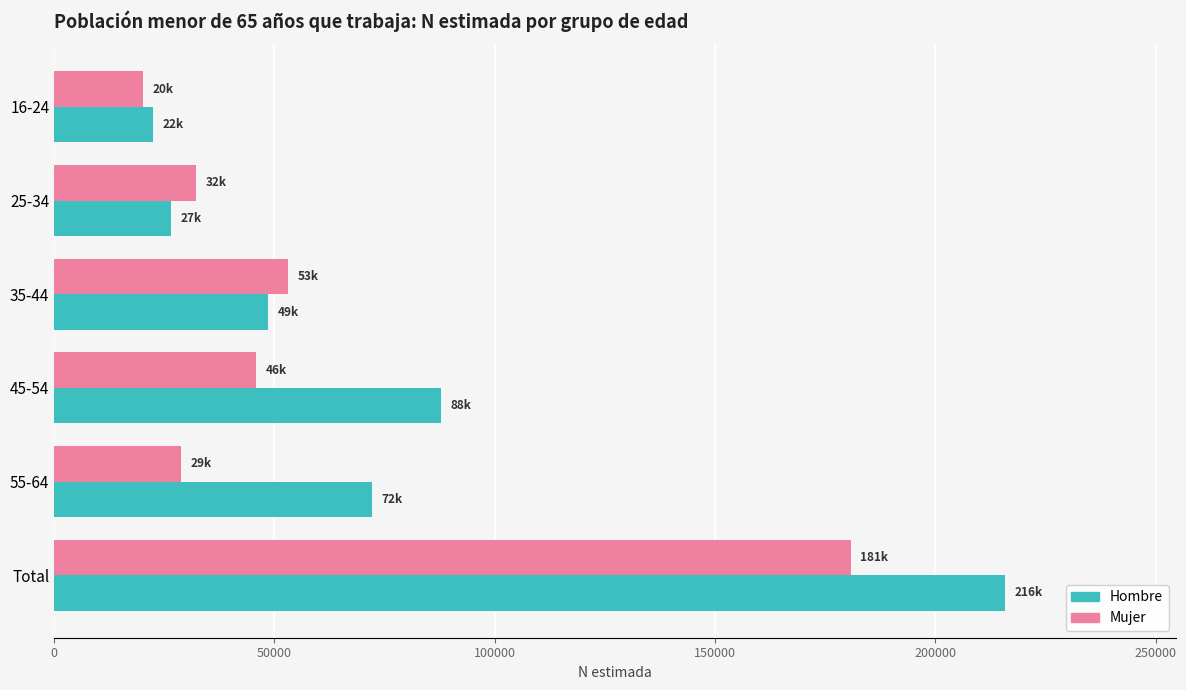

Where is Hombre nearest to the value 119067?

45-54